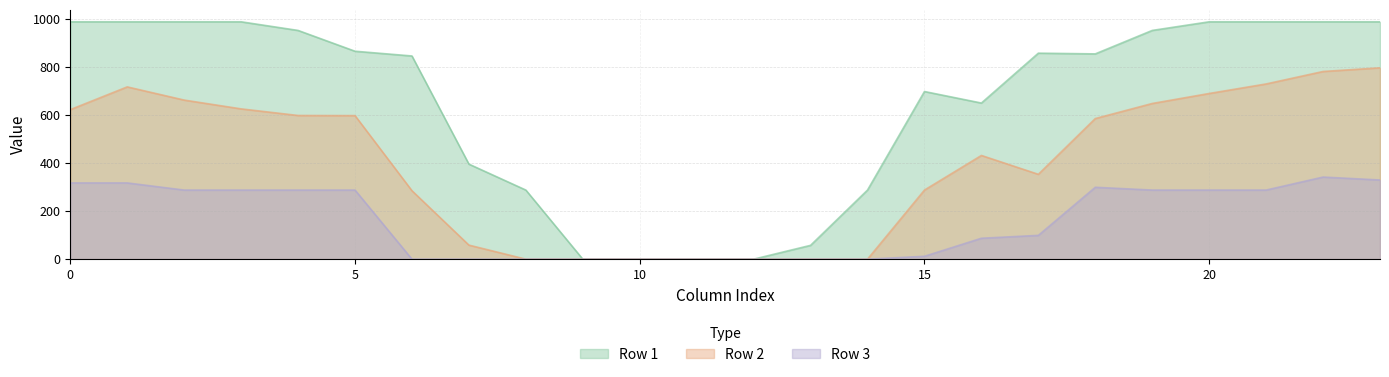

At which category does Row 1 reach its first local peak?

15